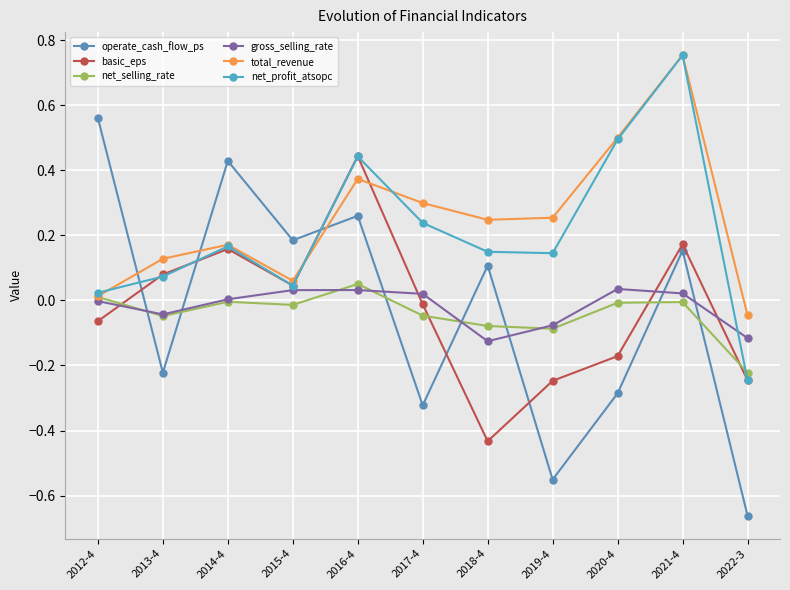

How many interior local peaks does the basic_eps series have?

3